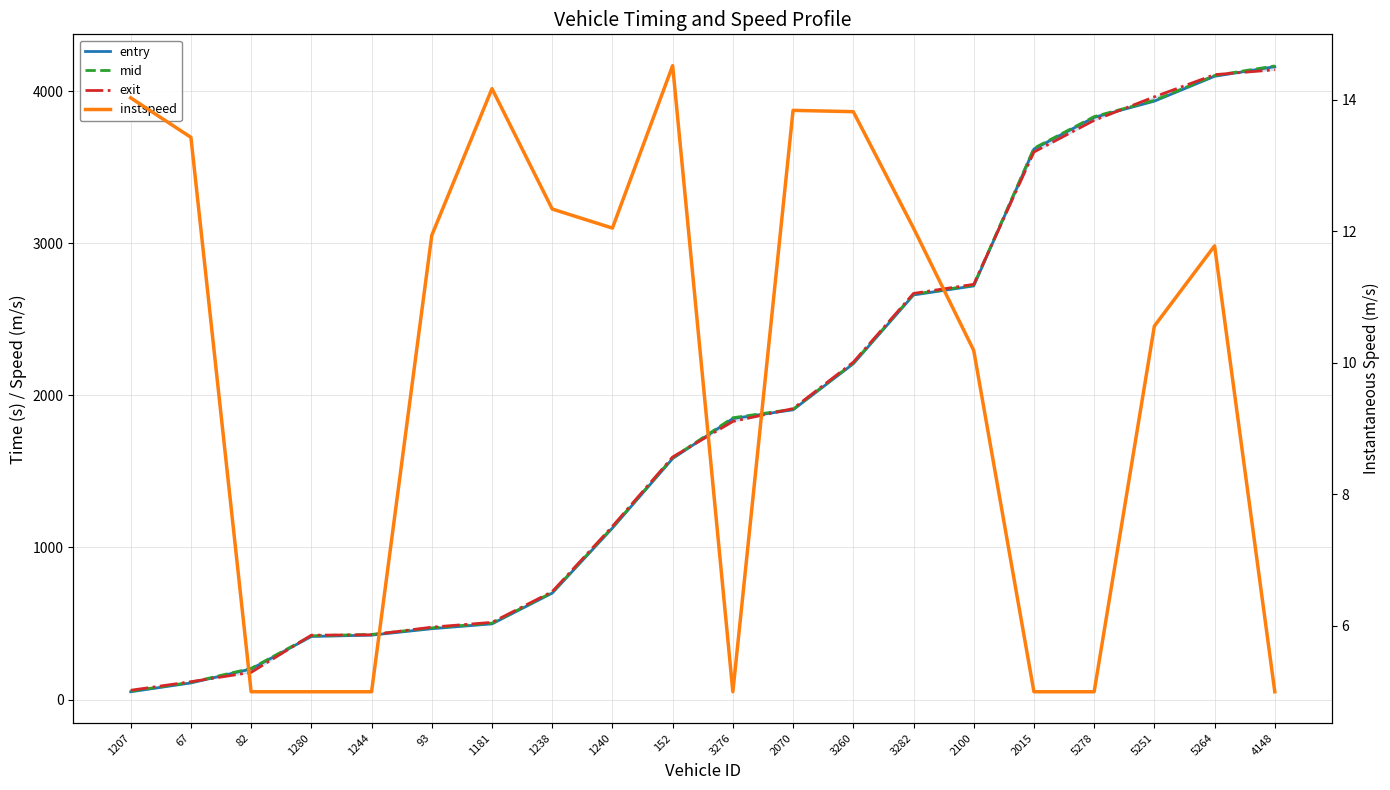

Which category has the lowest value in the entry series?

1207